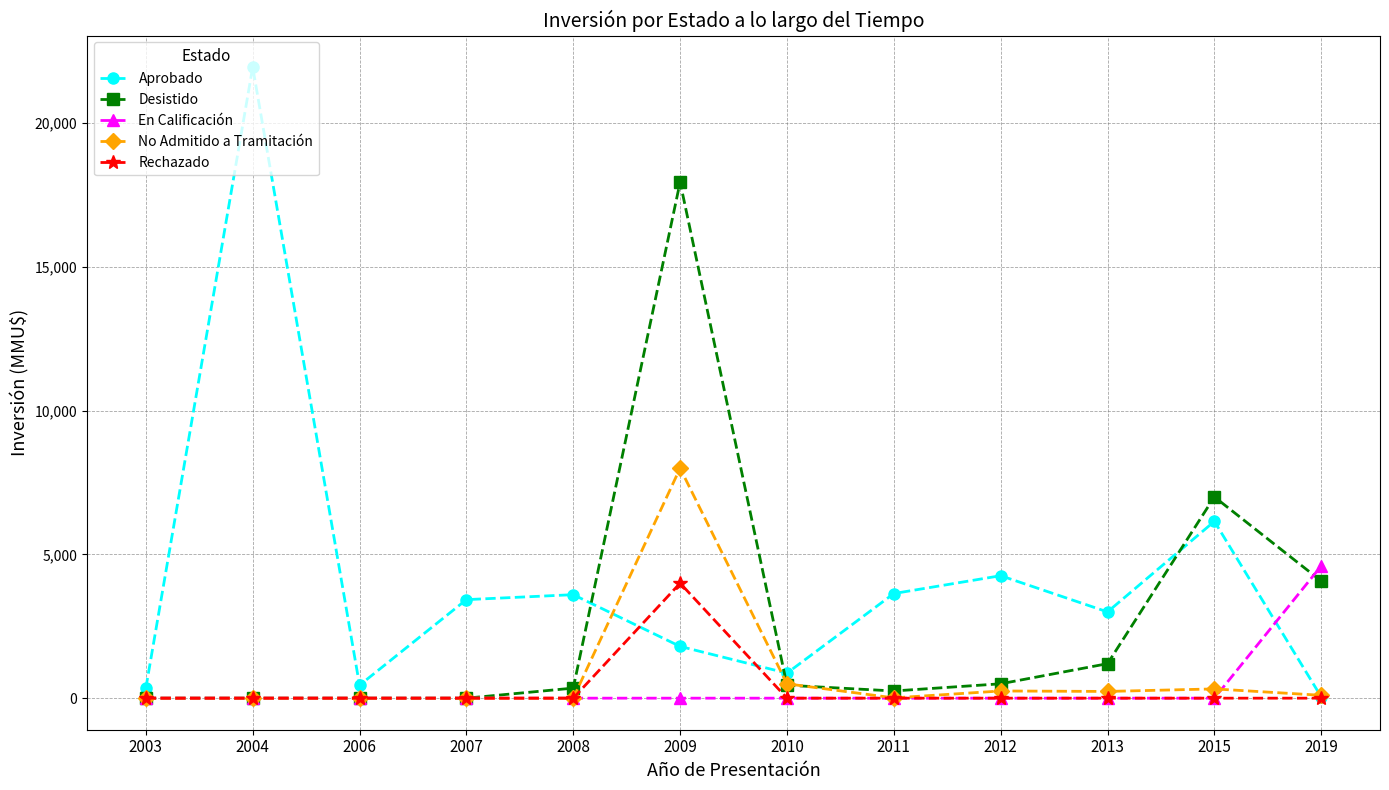

Rank the series by their maximum value, from lowest to highest.

Rechazado, En Calificación, No Admitido a Tramitación, Desistido, Aprobado